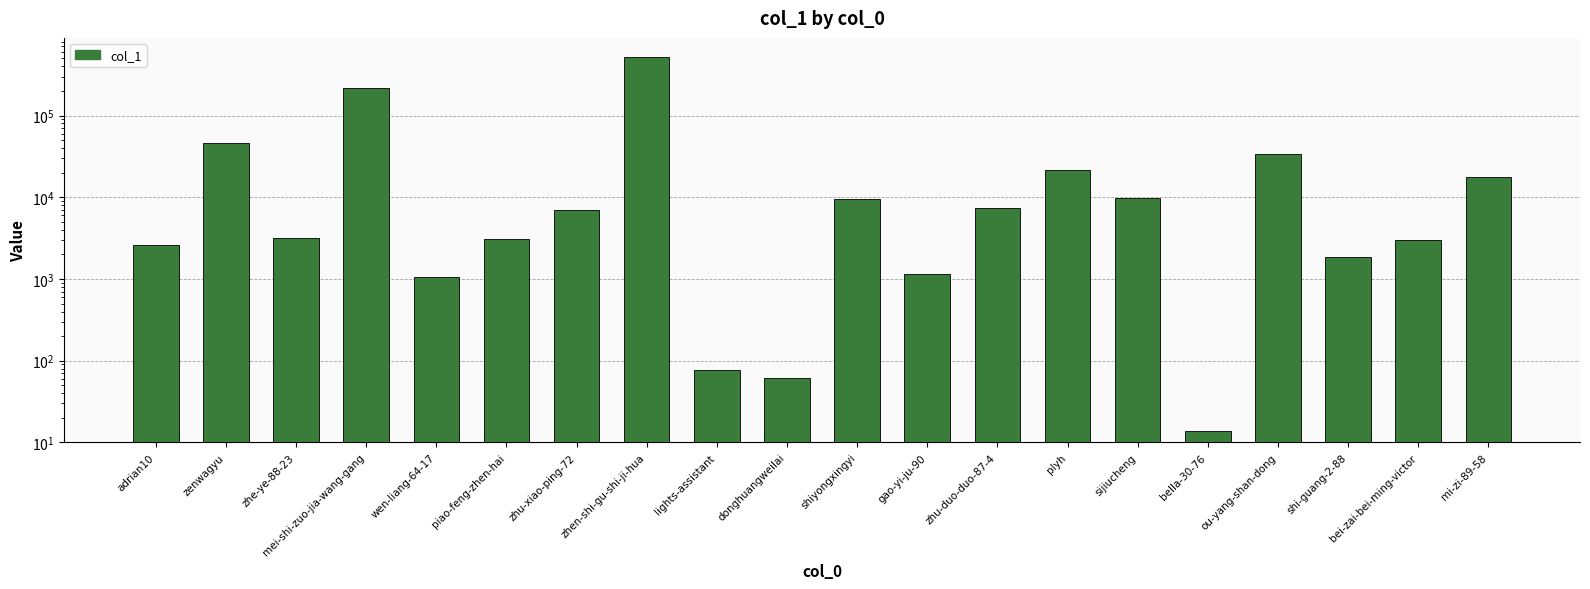

What is the value of the 13th bar from the left?

7452